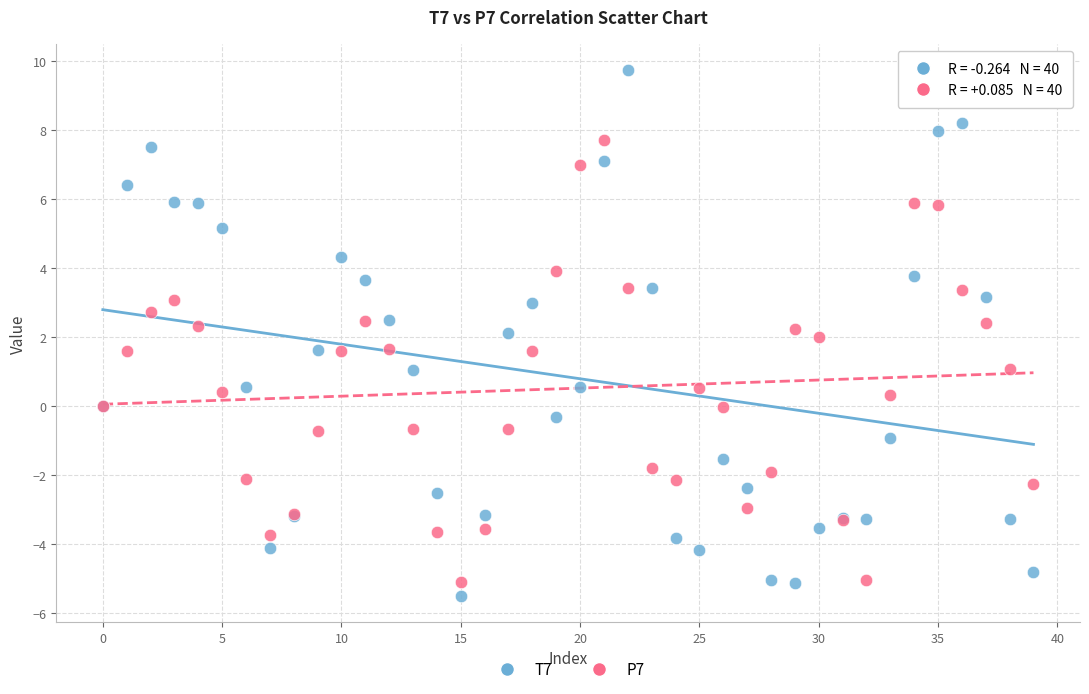

Which series contains the lowest Y value?

T7